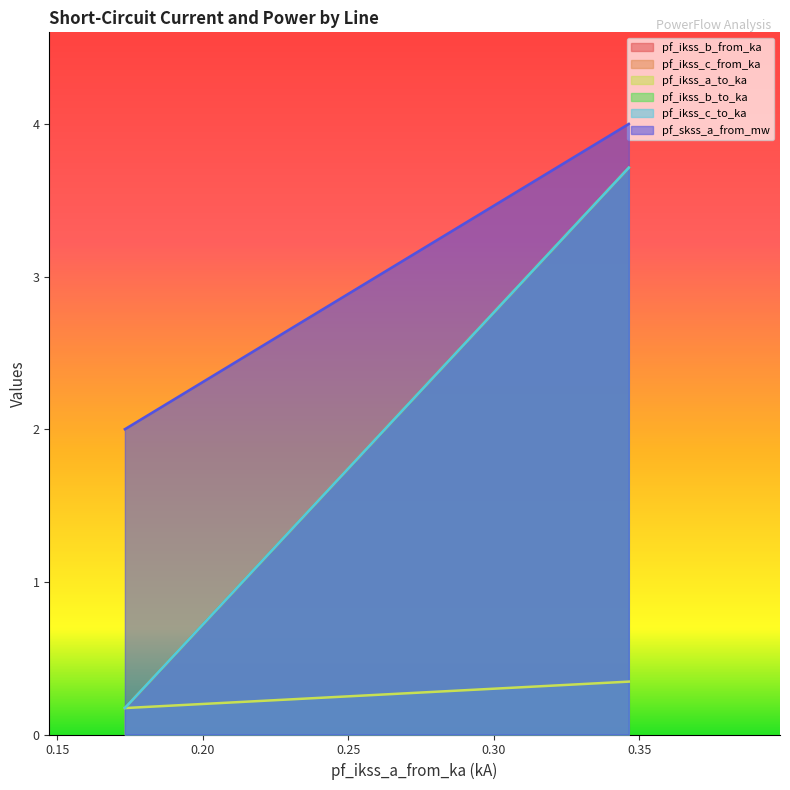

What is the maximum value for pf_skss_a_from_mw?

4.0